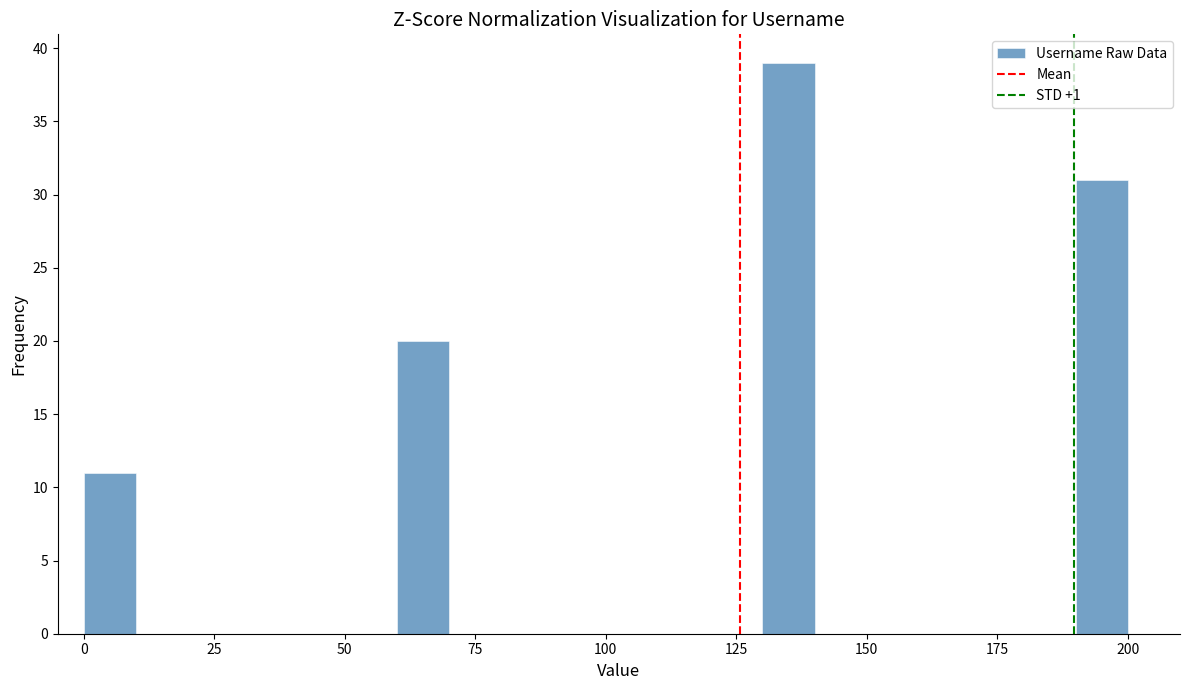

Around what value on the x-axis is the tallest bar? Give the approximate position of its centre, as read against the axis.

135